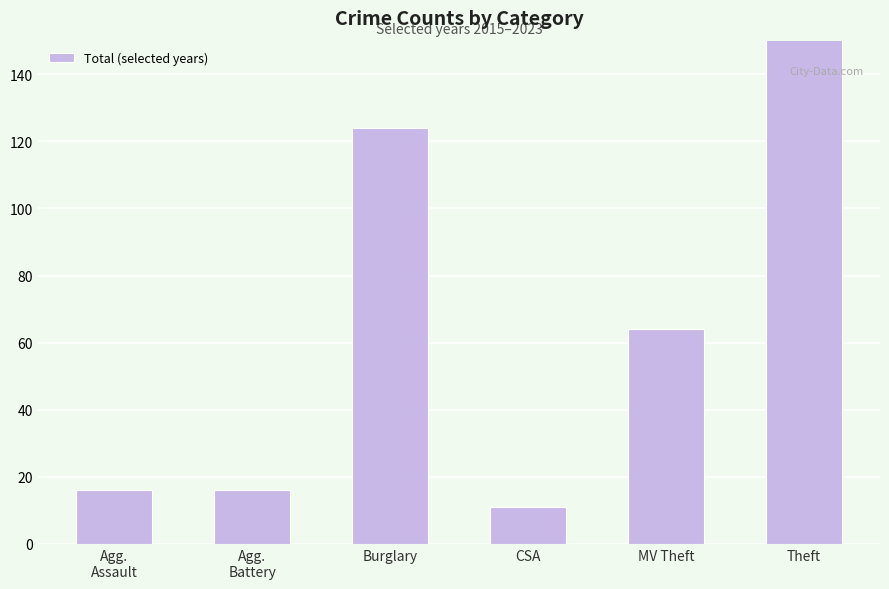

Reading left to right, list all the values displayed in this chart.

Agg.
Assault=16	Agg.
Battery=16	Burglary=124	CSA=11	MV Theft=64	Theft=414